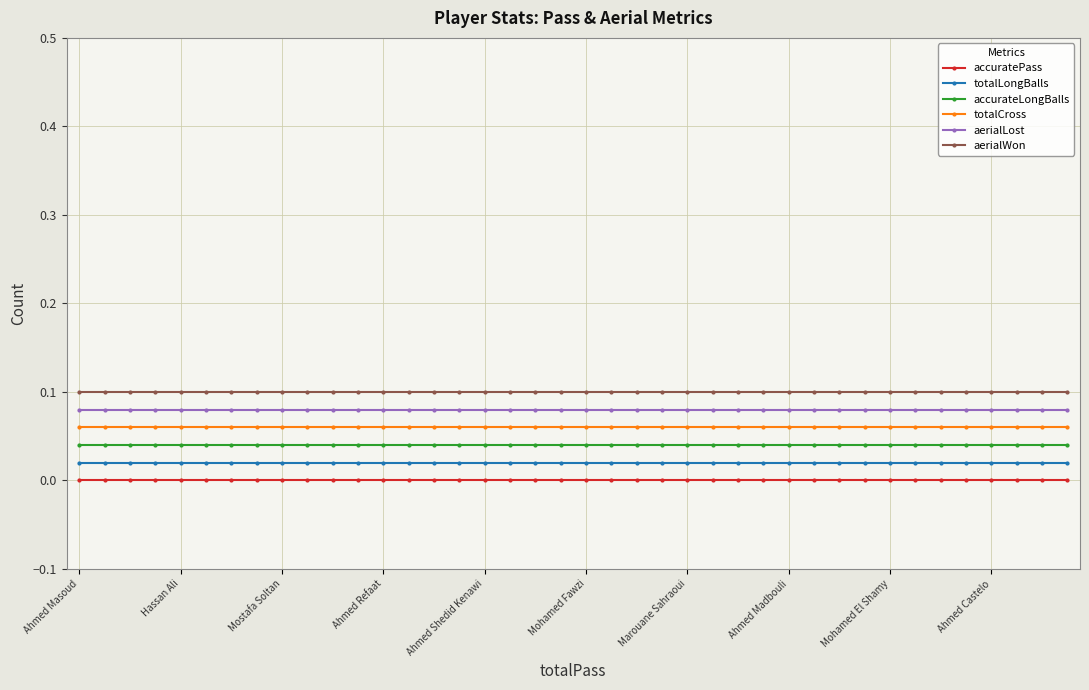

Rank the series by their average value, from lowest to highest.

accuratePass, totalLongBalls, accurateLongBalls, totalCross, aerialLost, aerialWon